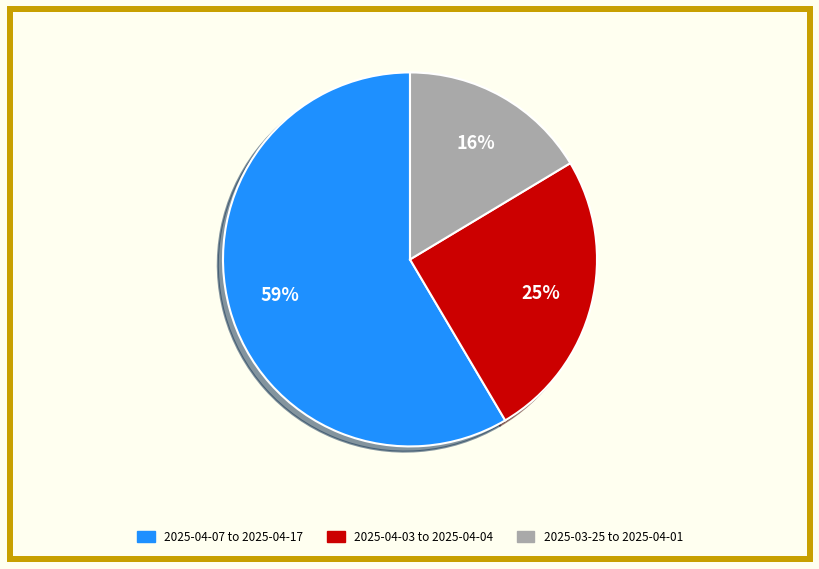

To the nearest percent, what is the average slice percentage?

33%